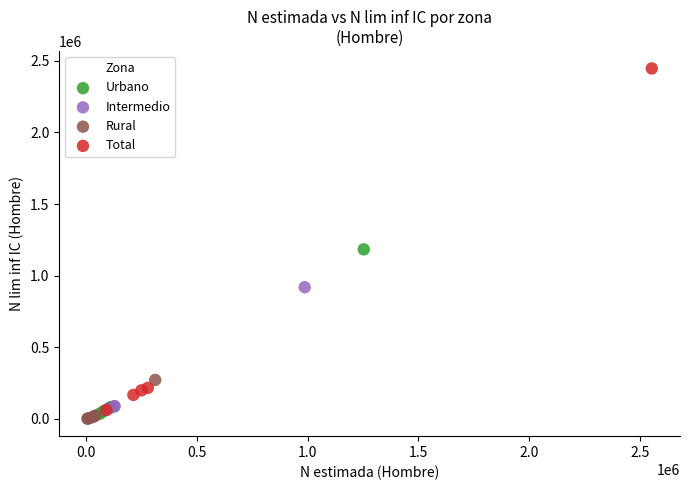

Which series has the widest spread of Y values?

Total